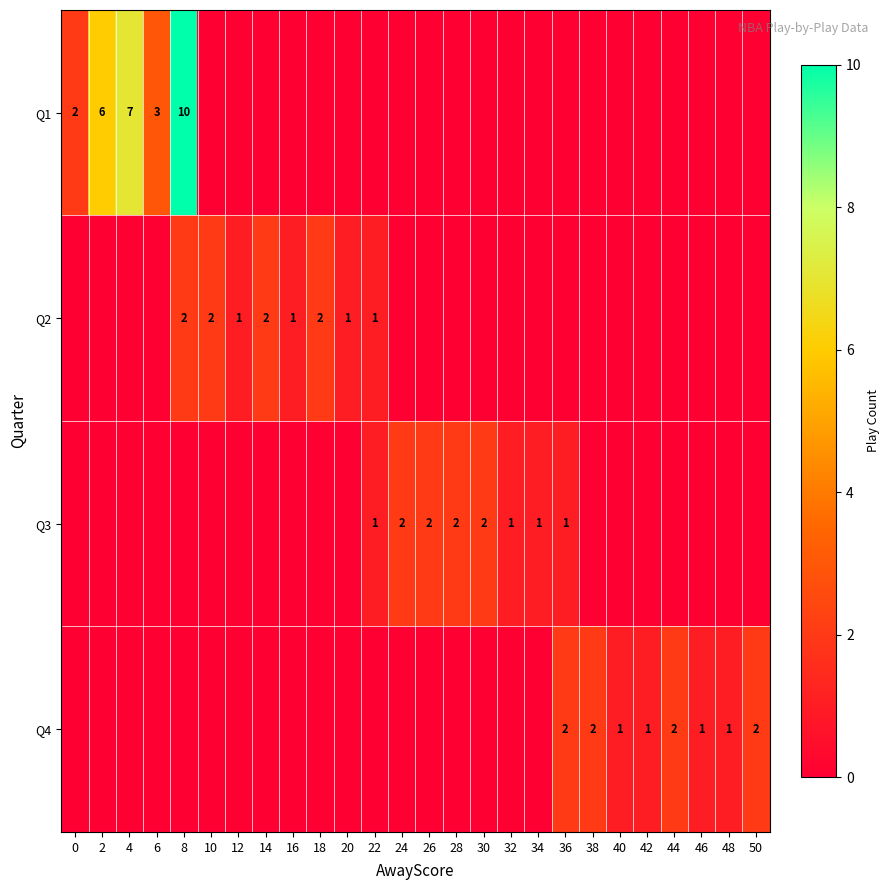

How many data points does each series have?

26